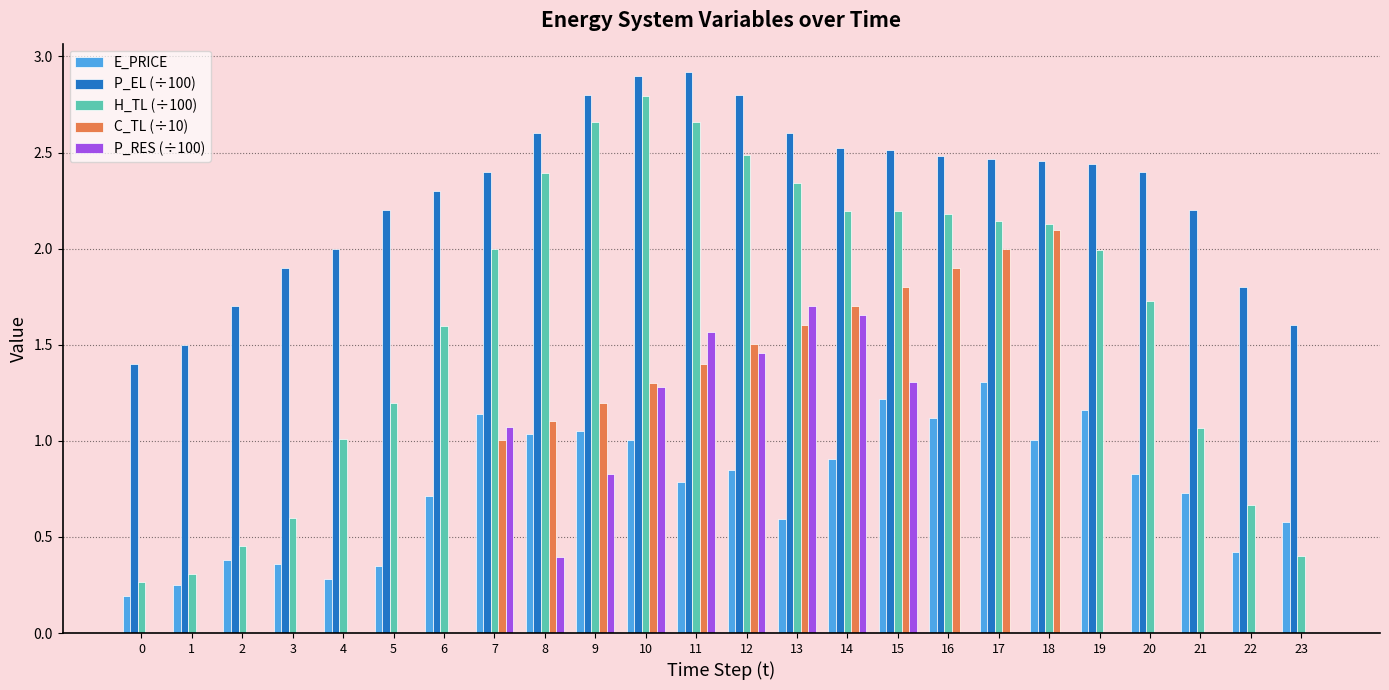

At which label does C_TL (÷10) reach its peak?

18